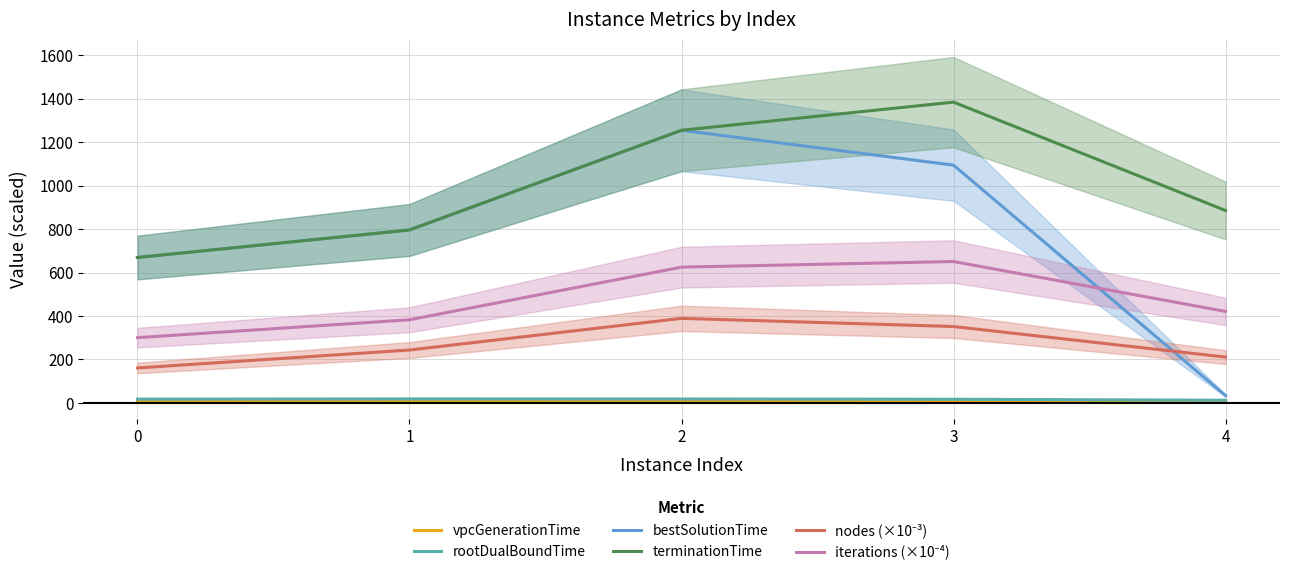

What is the value of the bestSolutionTime point at the 5th from the left?

33.9